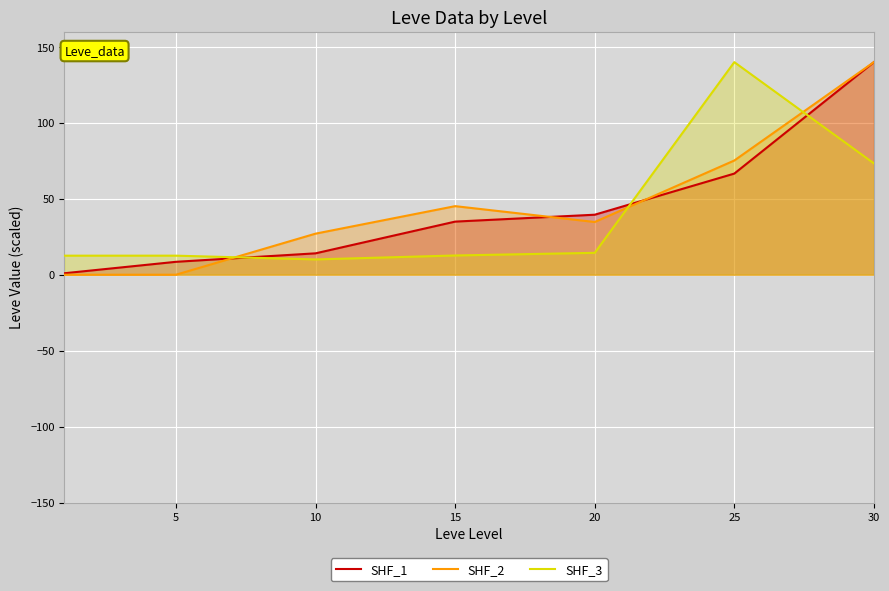

What is the difference between the highest and lowest values at 30?

66.7